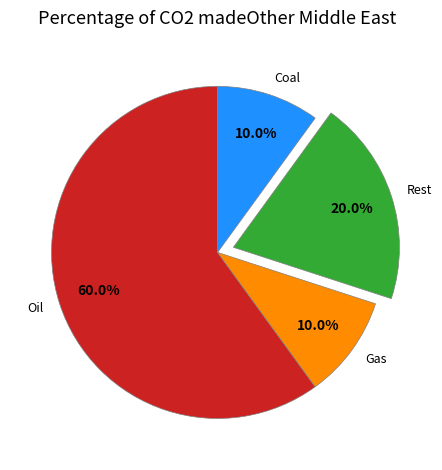

Between Coal and Oil, which is larger?

Oil